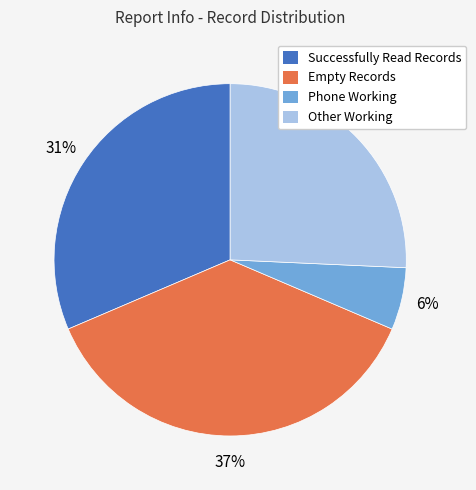

True or false: Other Working accounts for 33% of the total.

False